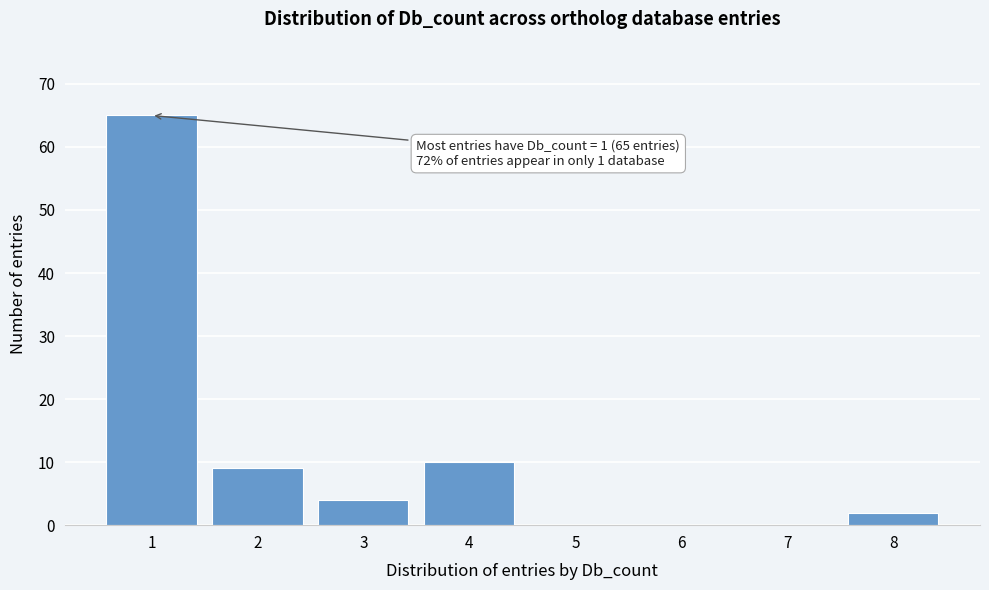

Reading right to left, extract all data points from this chart.

8=2	7=0	6=0	5=0	4=10	3=4	2=9	1=65